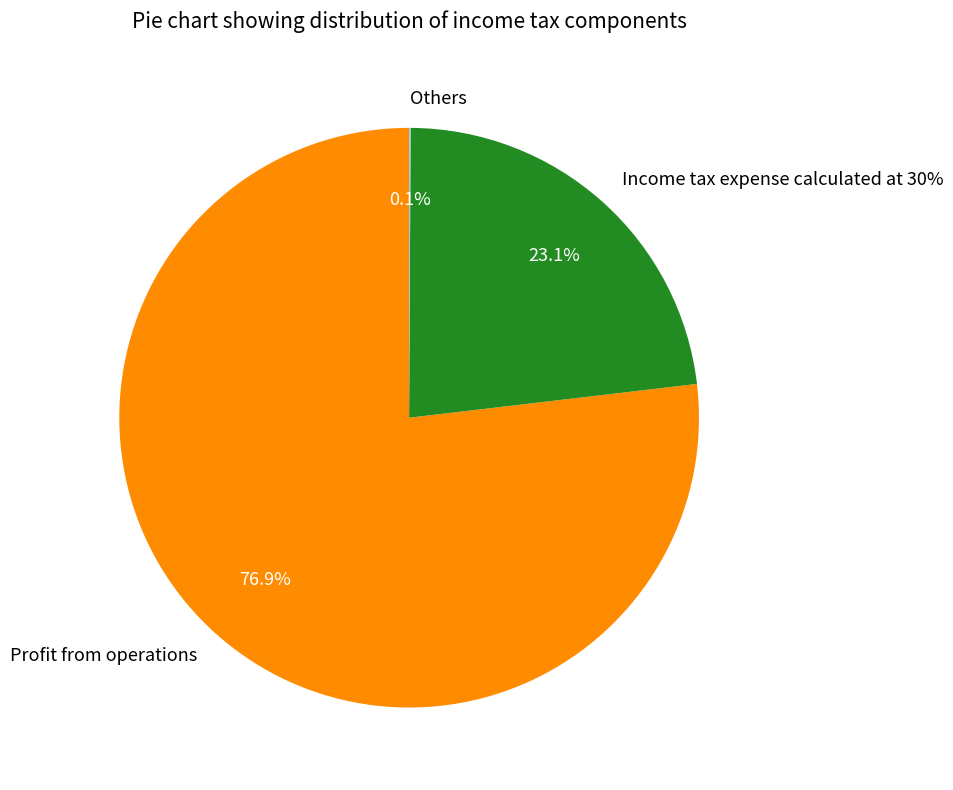

Is there a majority slice in this chart?

Yes